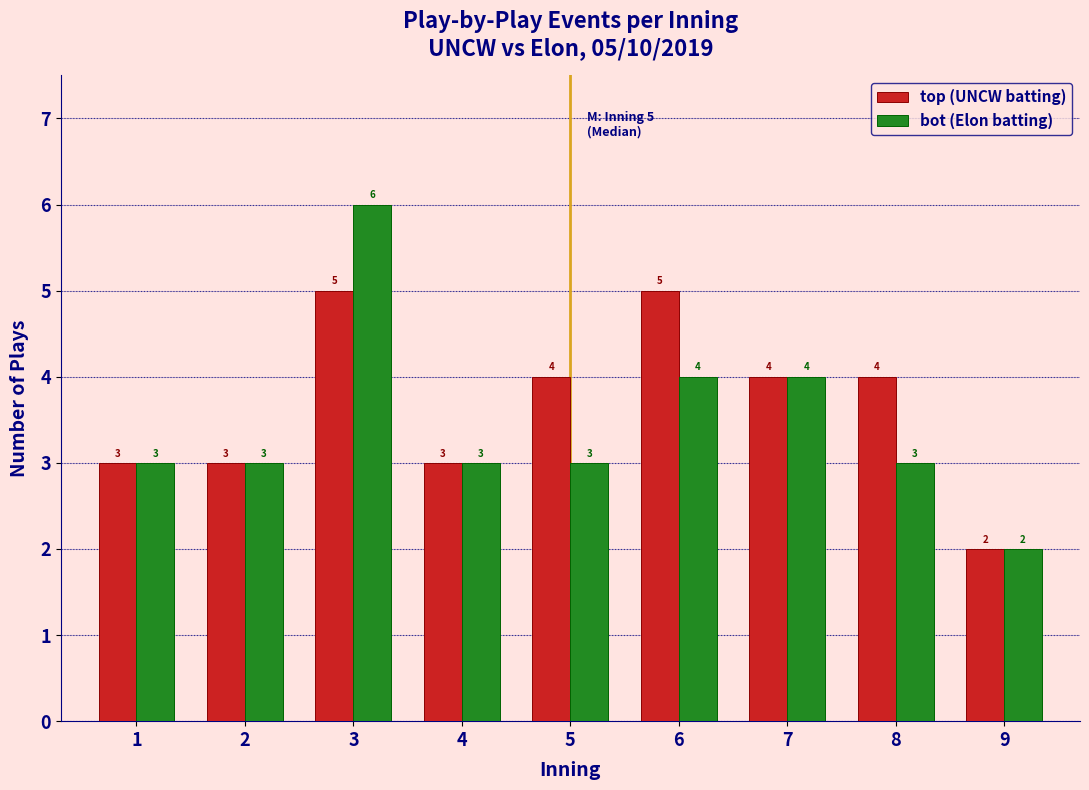

Reading right to left, transcribe all the data shown in this chart.

top (UNCW batting): 9=2	8=4	7=4	6=5	5=4	4=3	3=5	2=3	1=3
bot (Elon batting): 9=2	8=3	7=4	6=4	5=3	4=3	3=6	2=3	1=3